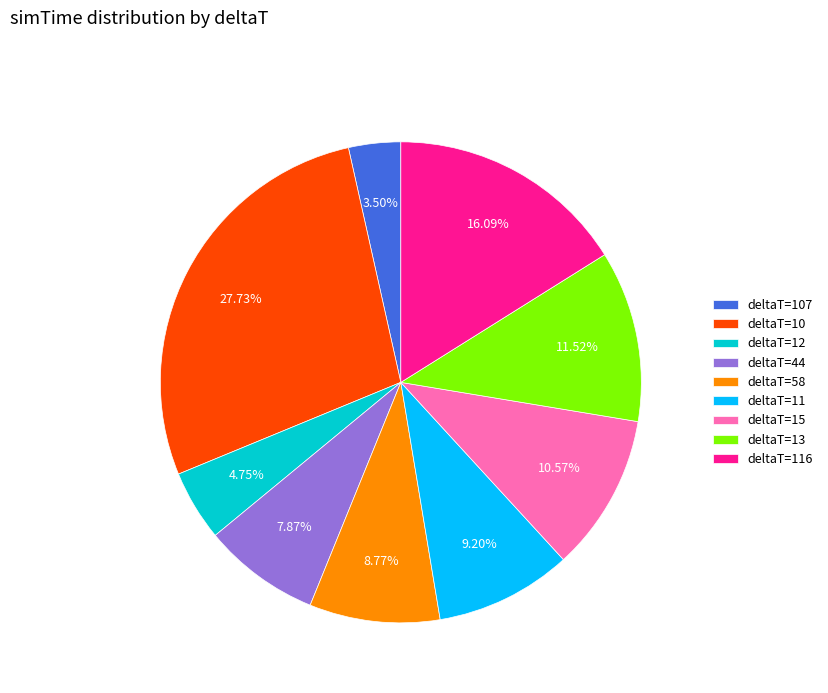

Does deltaT=15 account for over 50% of the chart?

No